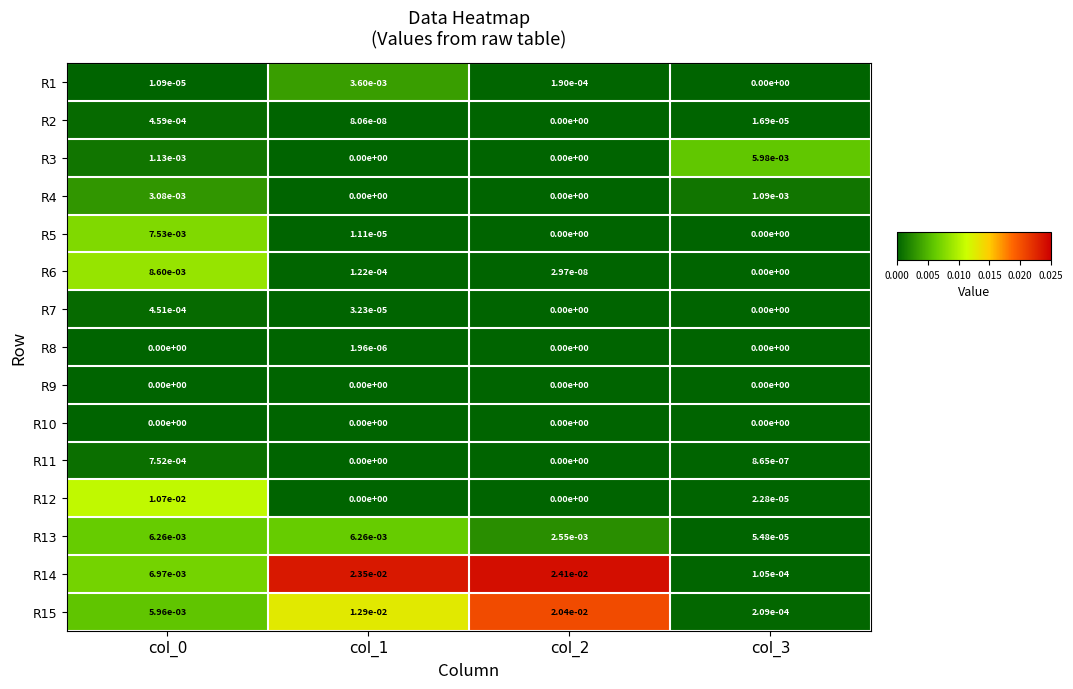

The value of R4 at col_0 is 0.0. True or false?

True